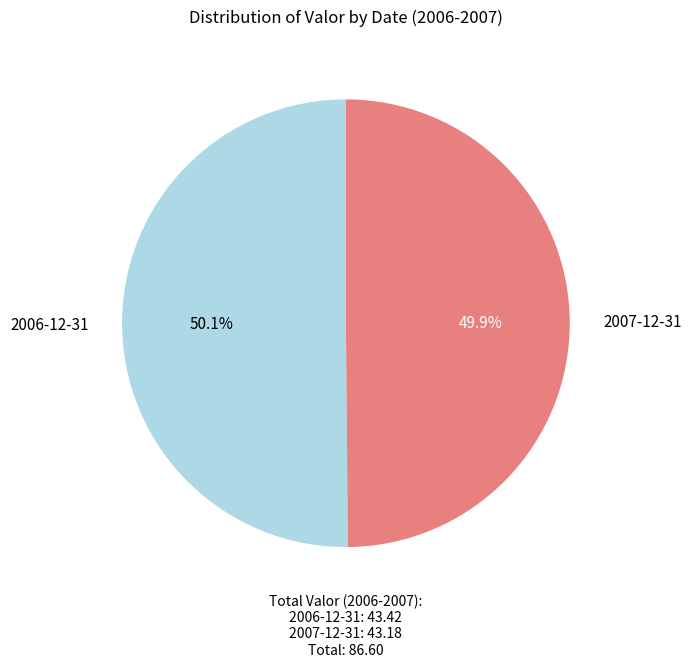

Is there a majority slice in this chart?

Yes